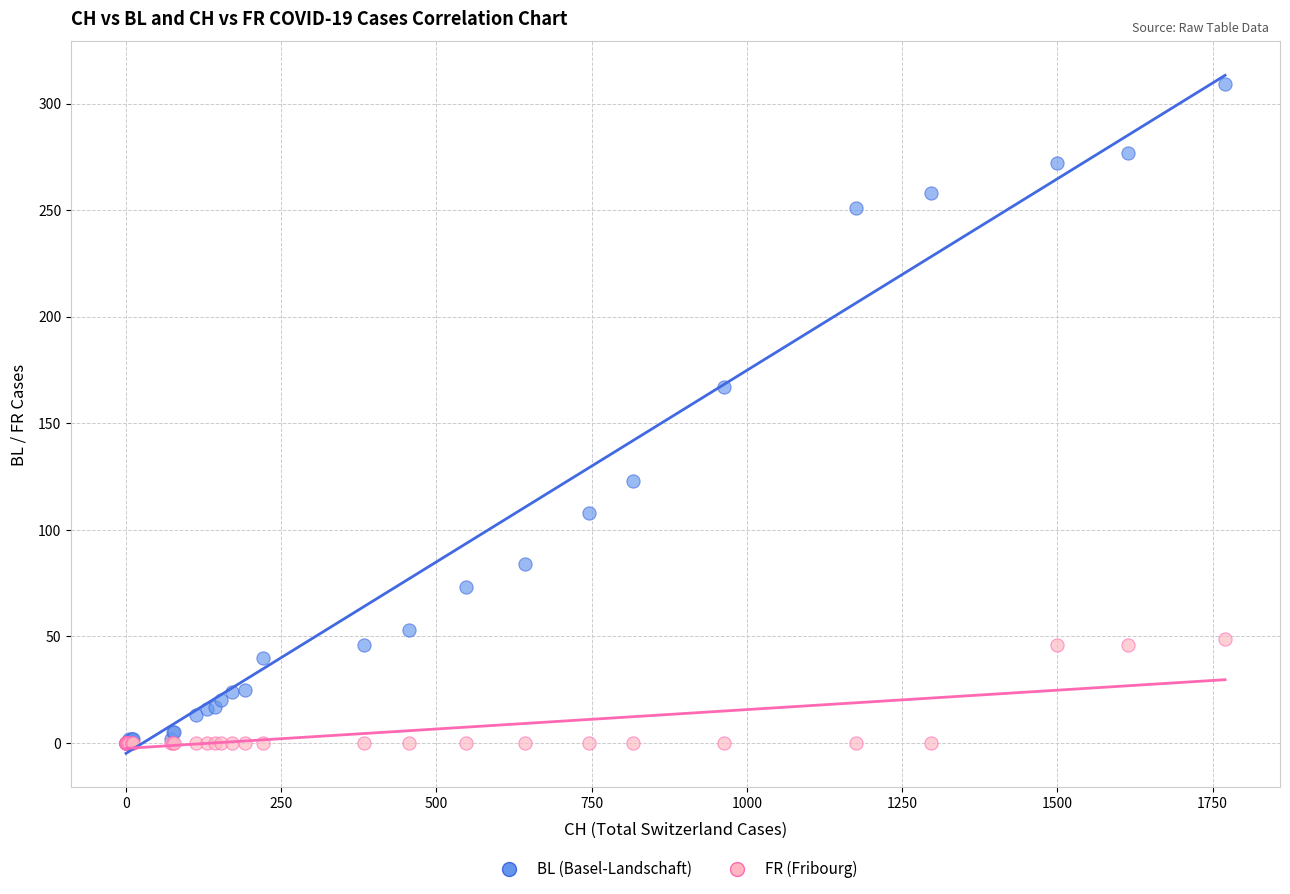

Across all series, what Y value is closest to 154?

167